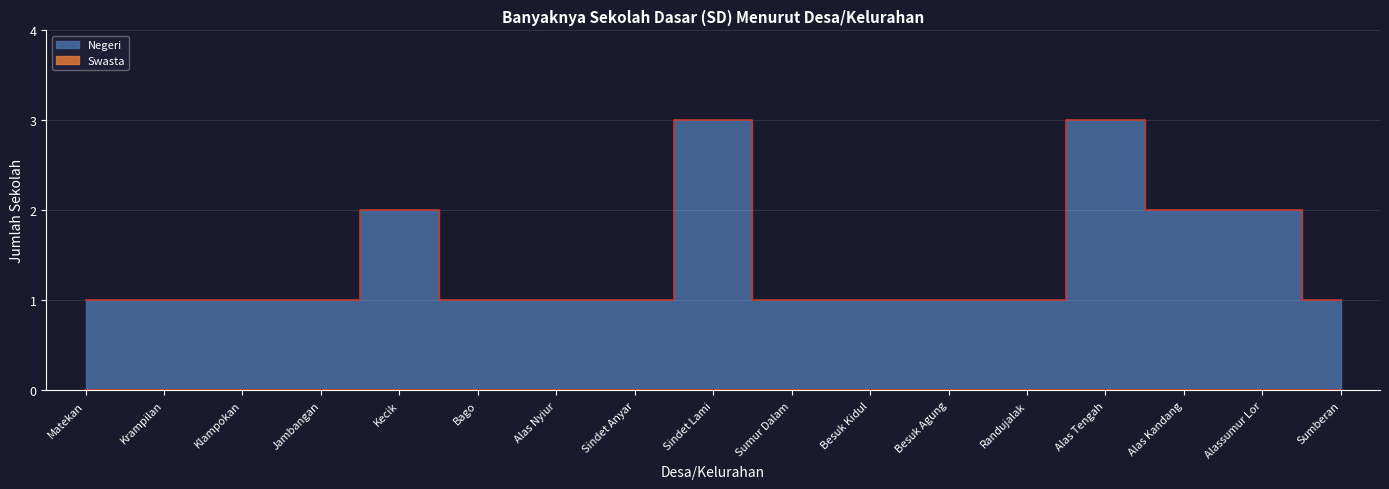

True or false: the data shows 3 at Alas Tengah.

True